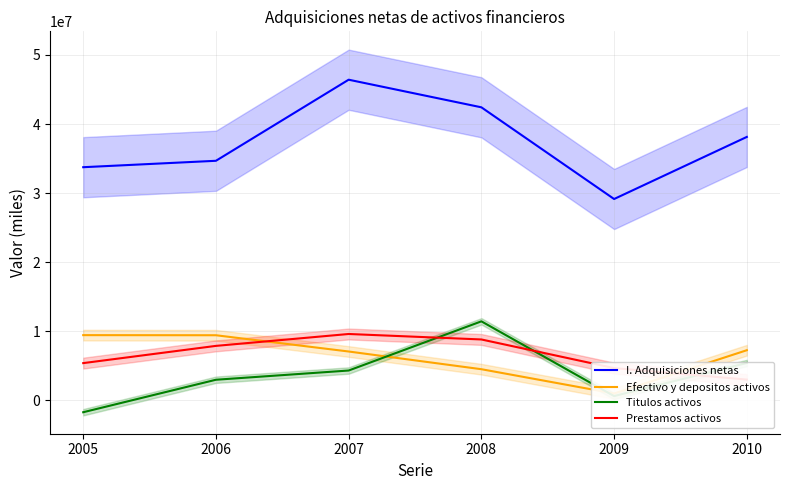

What is the sum of the Efectivo y depositos activos values at 2006 and 2005?

18867987.7